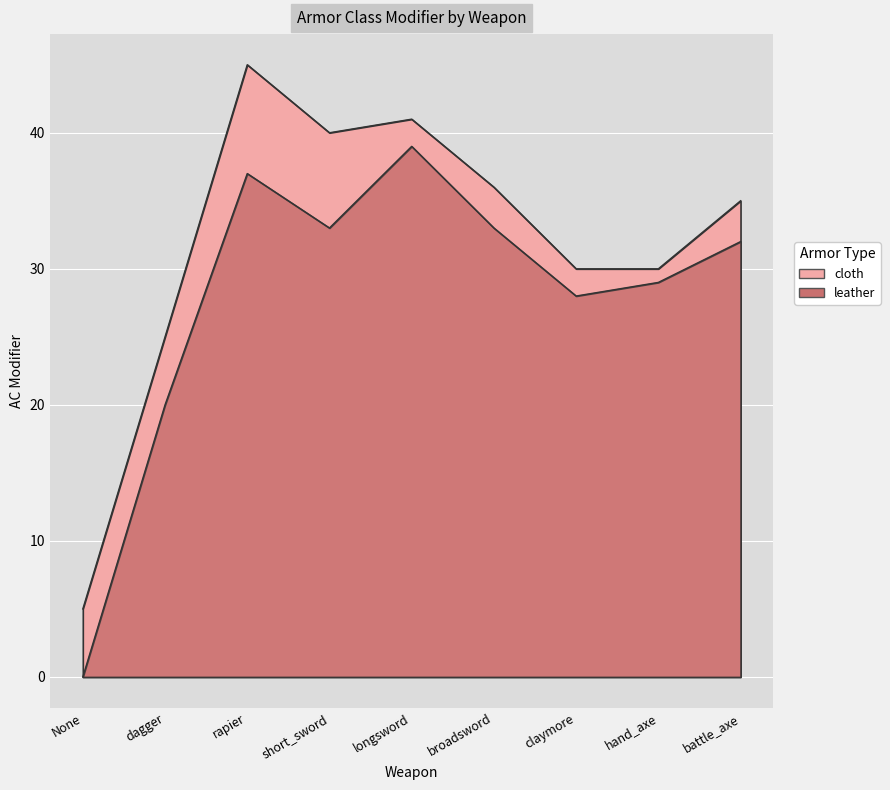

What is the difference between the second highest and second lowest values in the cloth series?

16